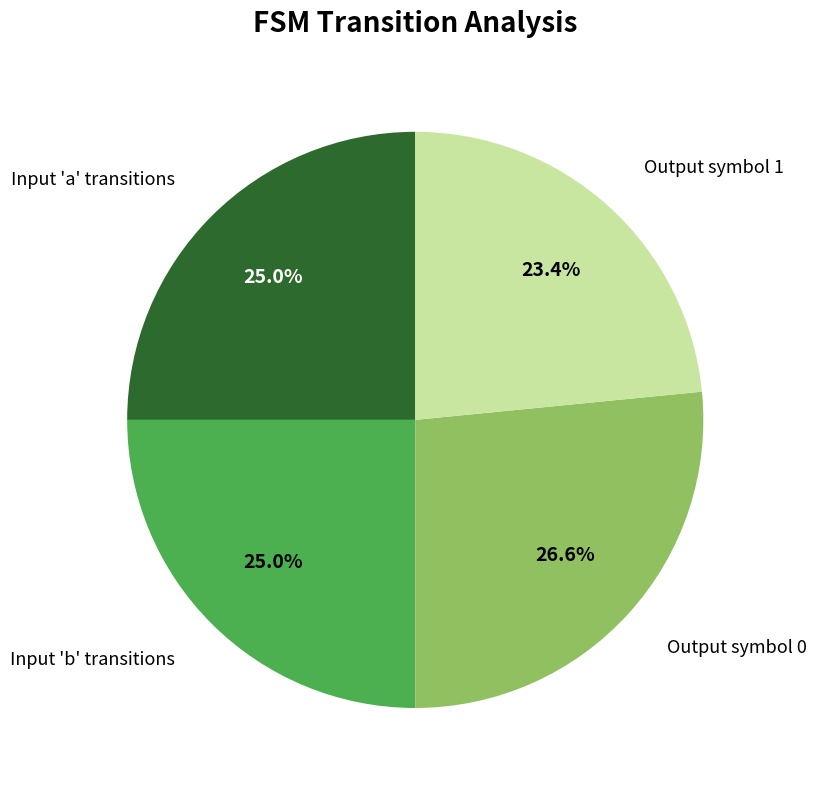

Is there a majority slice in this chart?

No